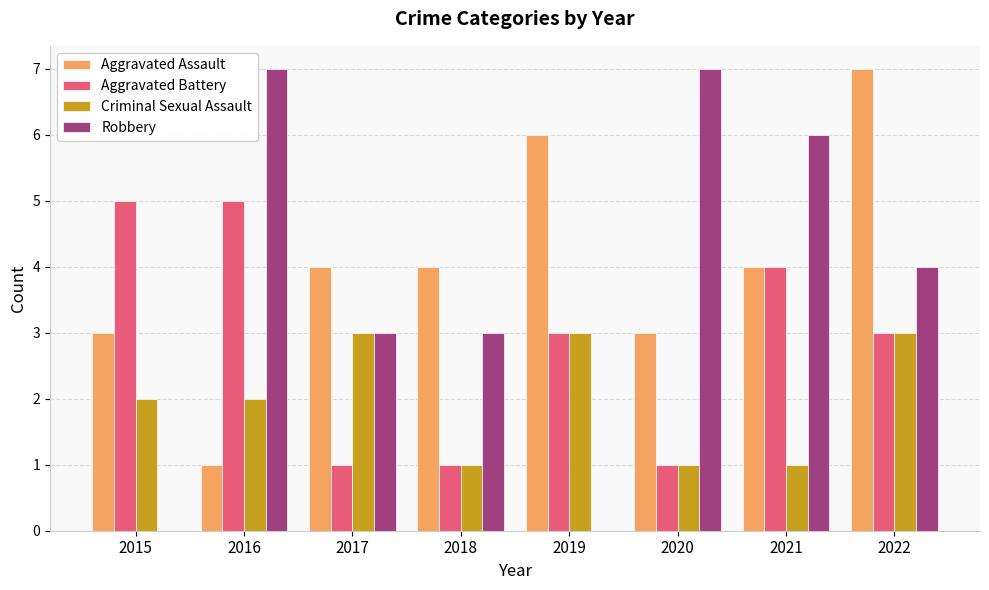

At which label does Robbery first exceed 4?

2016